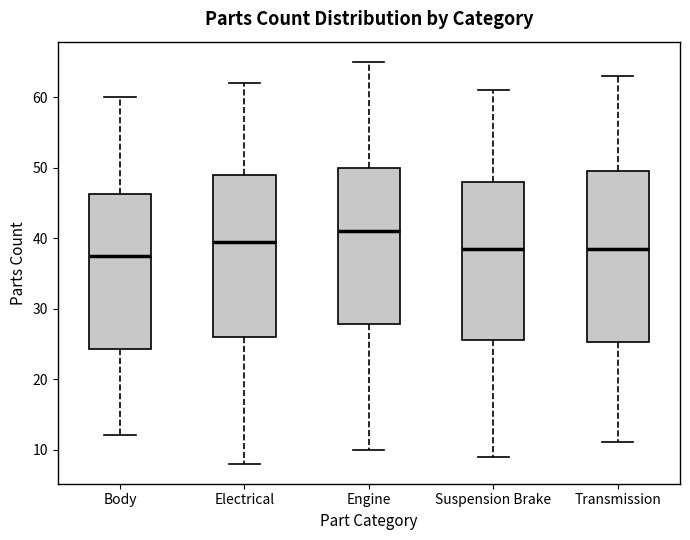

Which box's median line is the highest?

Engine